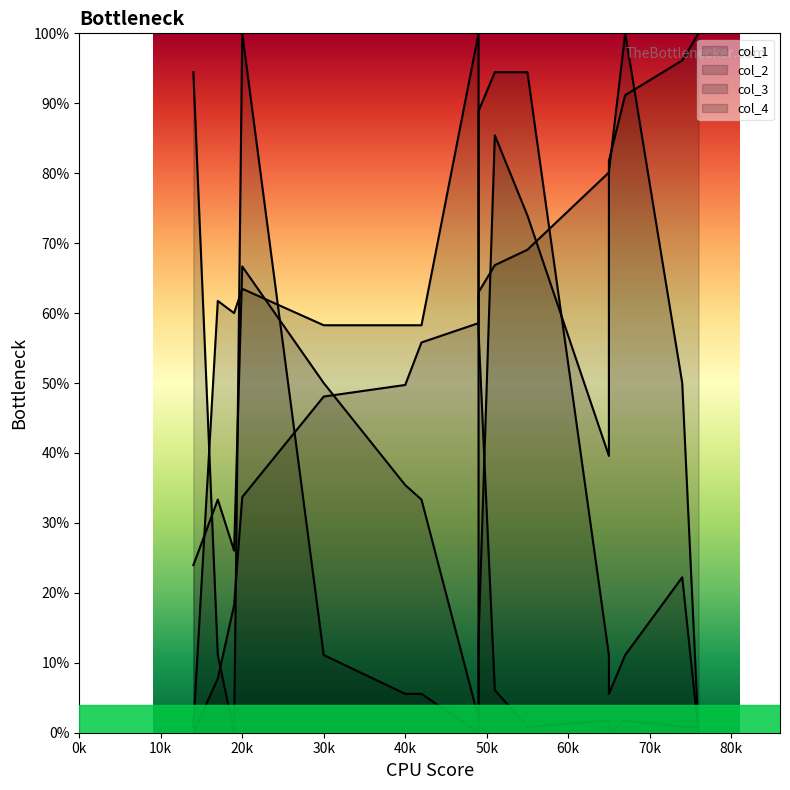

True or false: col_2 has a value of 0.0 at 19.

True